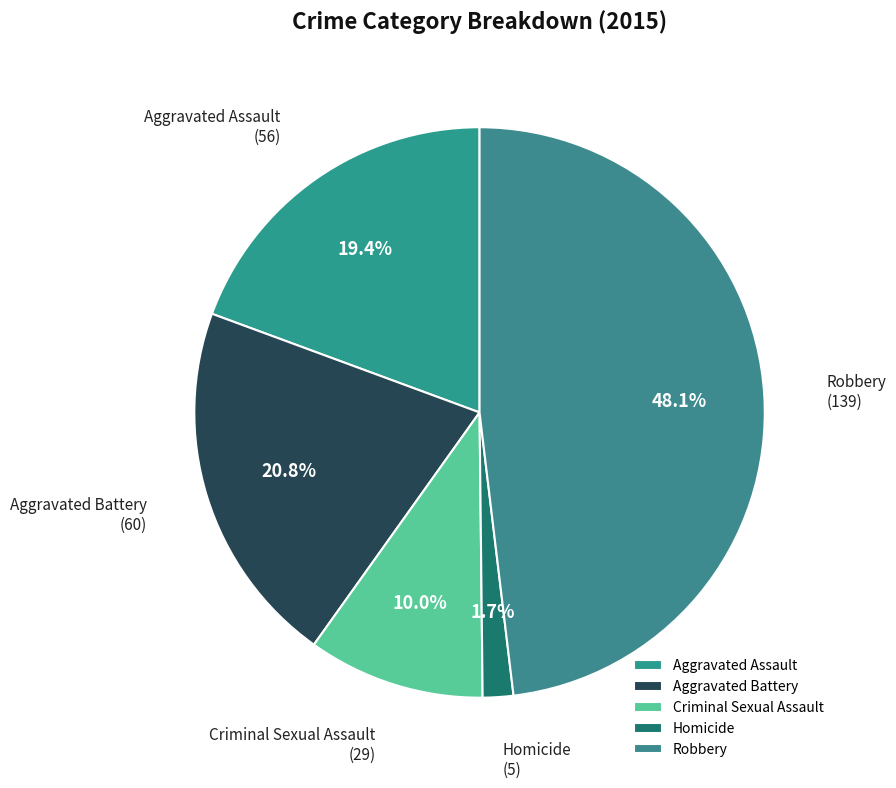

To the nearest percent, what portion does Aggravated Assault represent?

19%